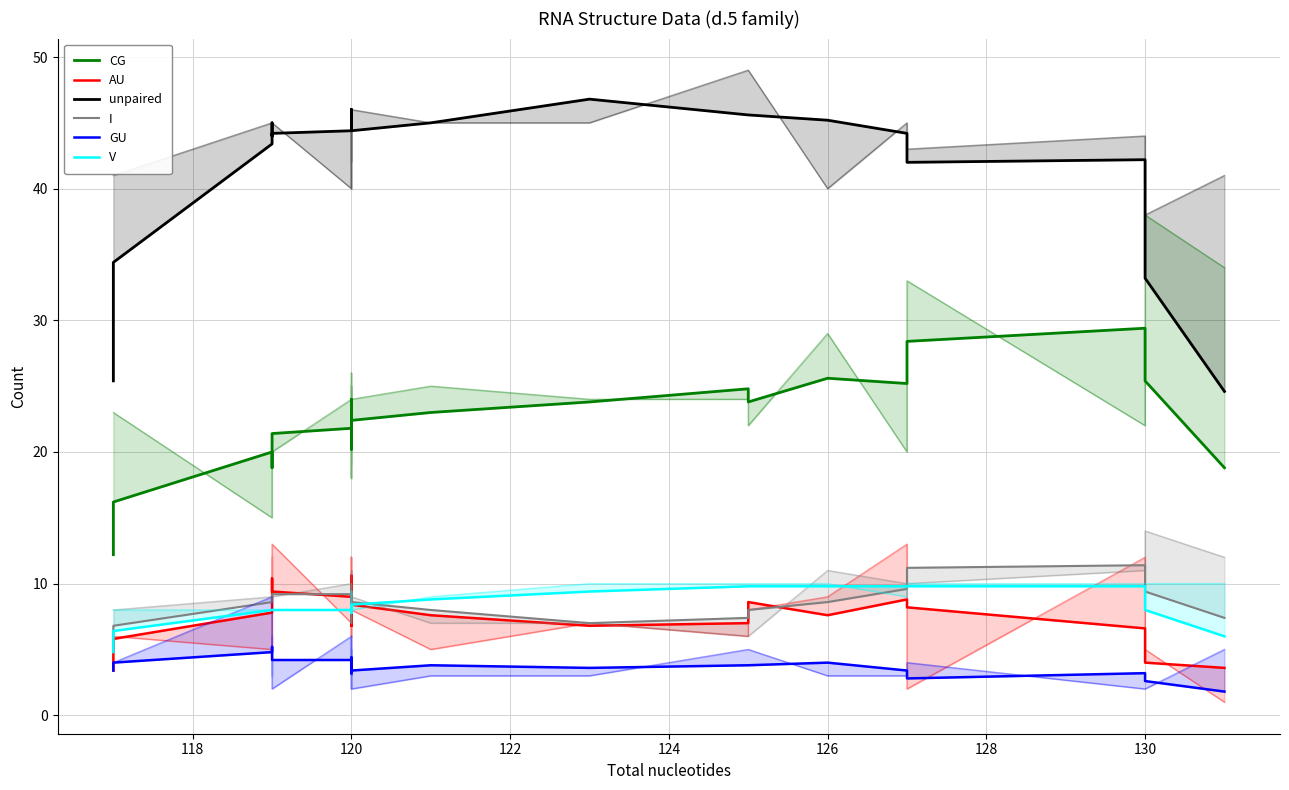

The V series shows 4.2 at 120. True or false?

False